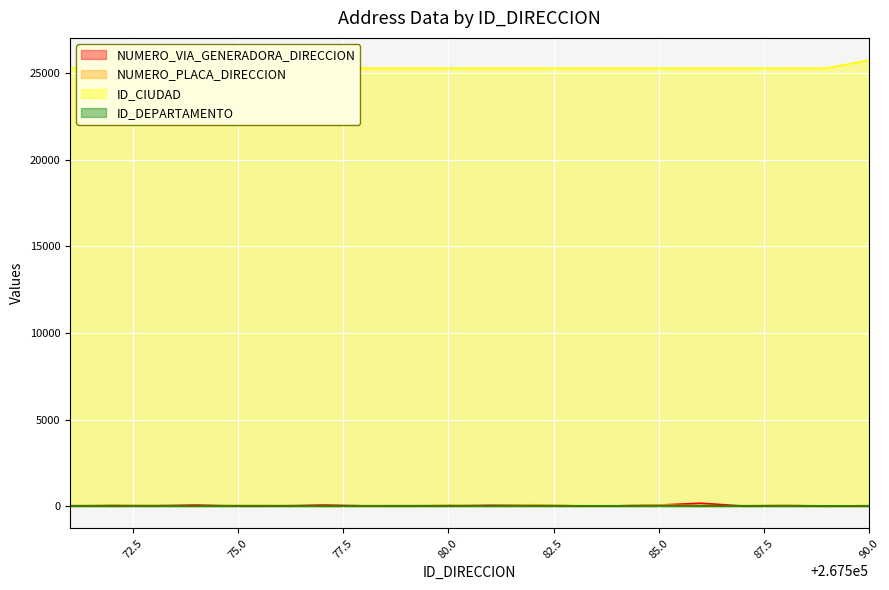

How many lines are shown in the chart?

3